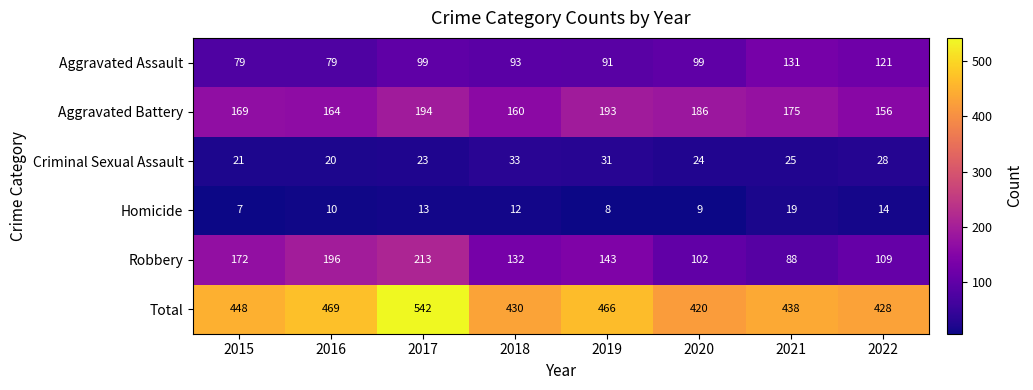

What is the total value across all series at 2020?

840